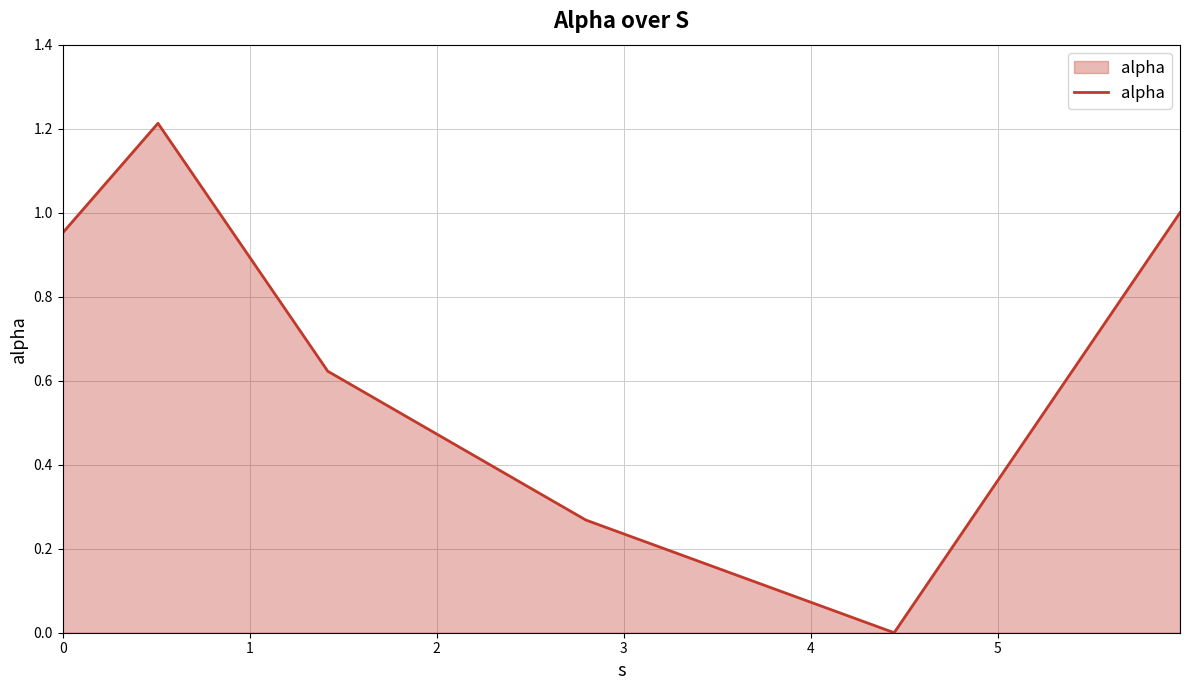

What is the difference between the maximum and minimum values?

1.2